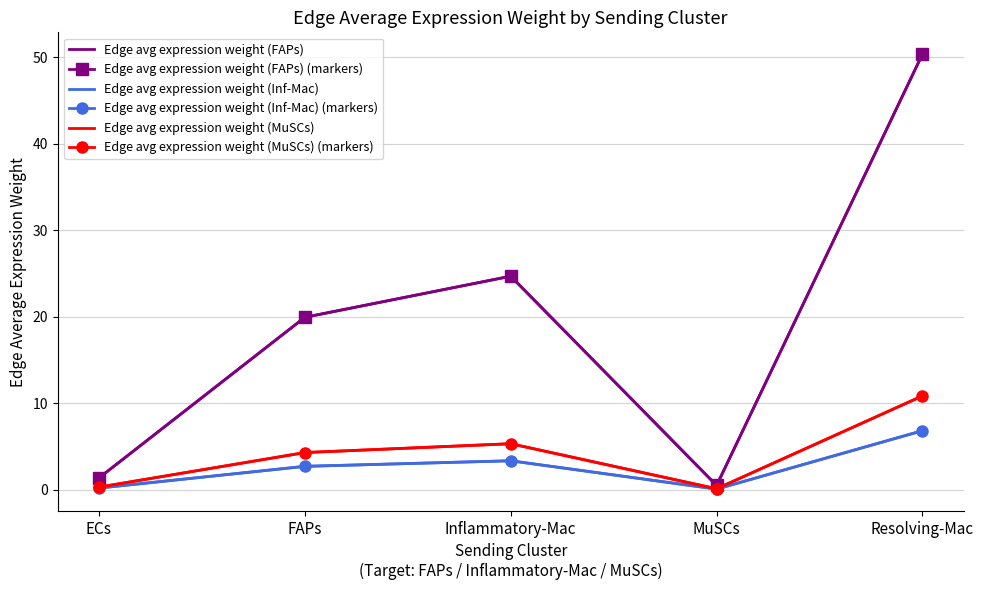

How many lines are shown in the chart?

6